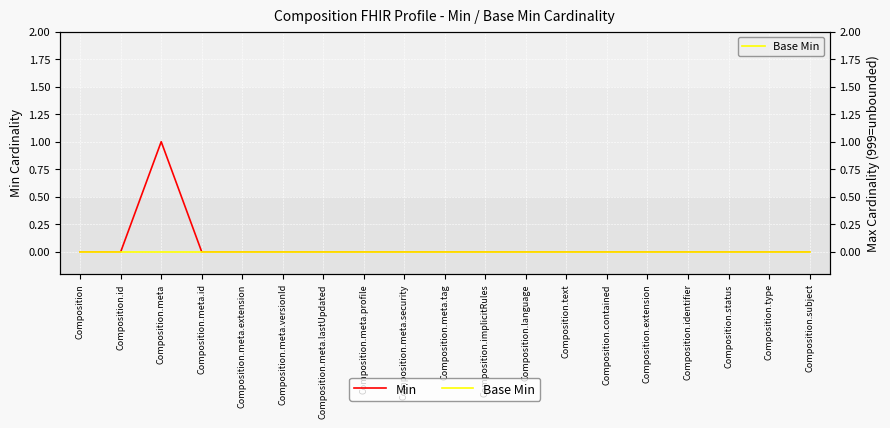

What is the highest value of the Min series?

1